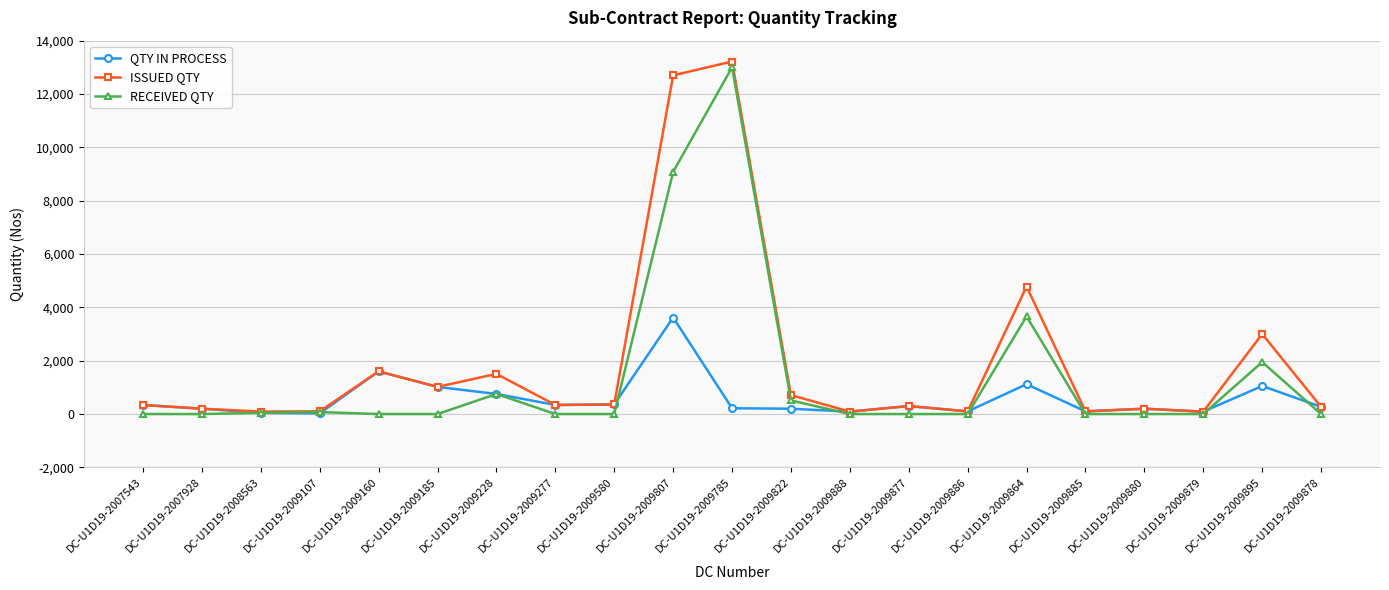

The ISSUED QTY series shows 200 at DC-U1D19-2009880. True or false?

True